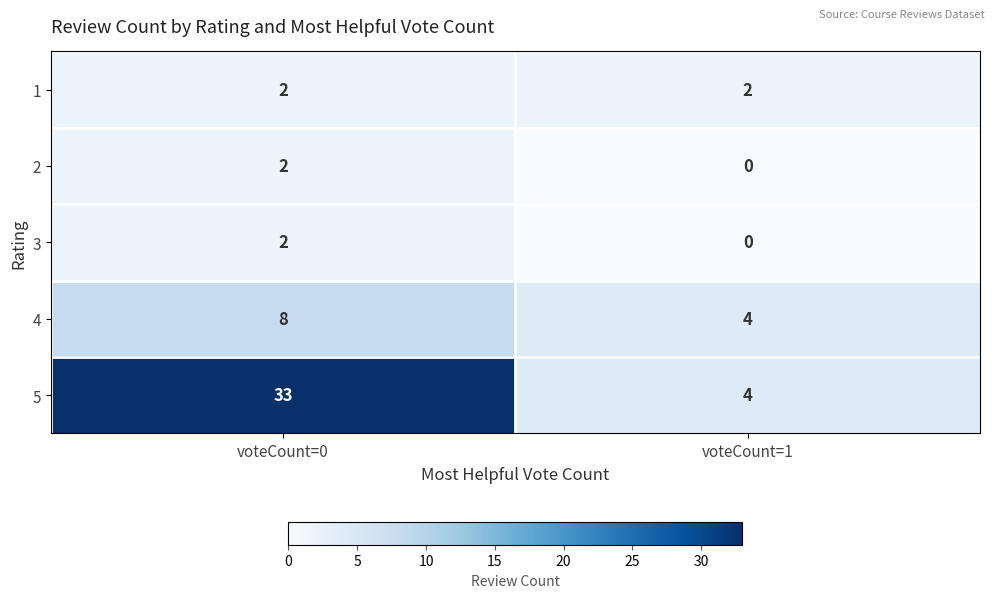

Which series has the largest total across all categories?

5